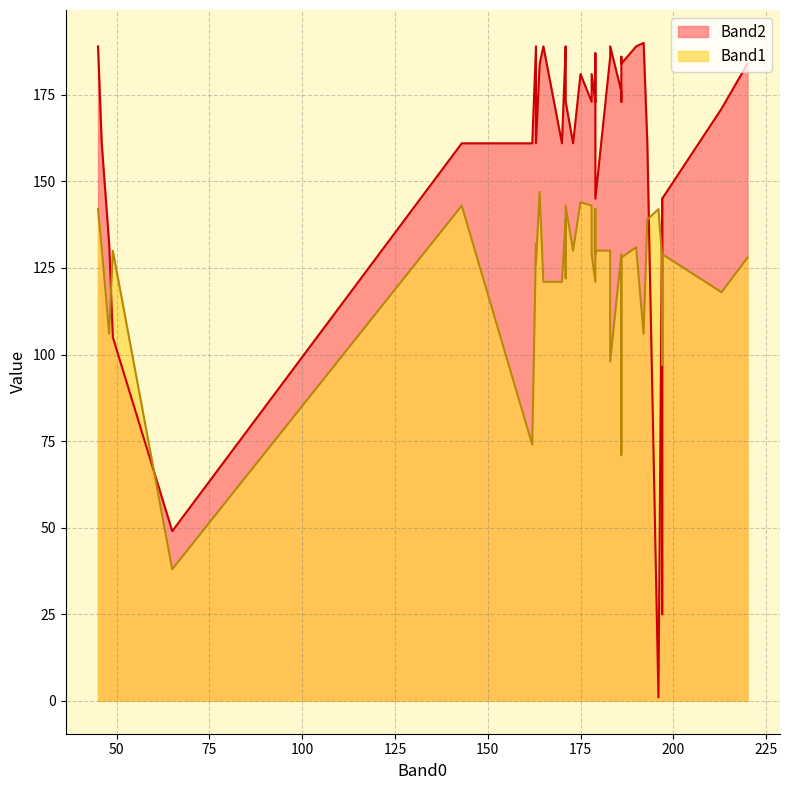

What is the difference between the Band2 values at 197 and 179?

28